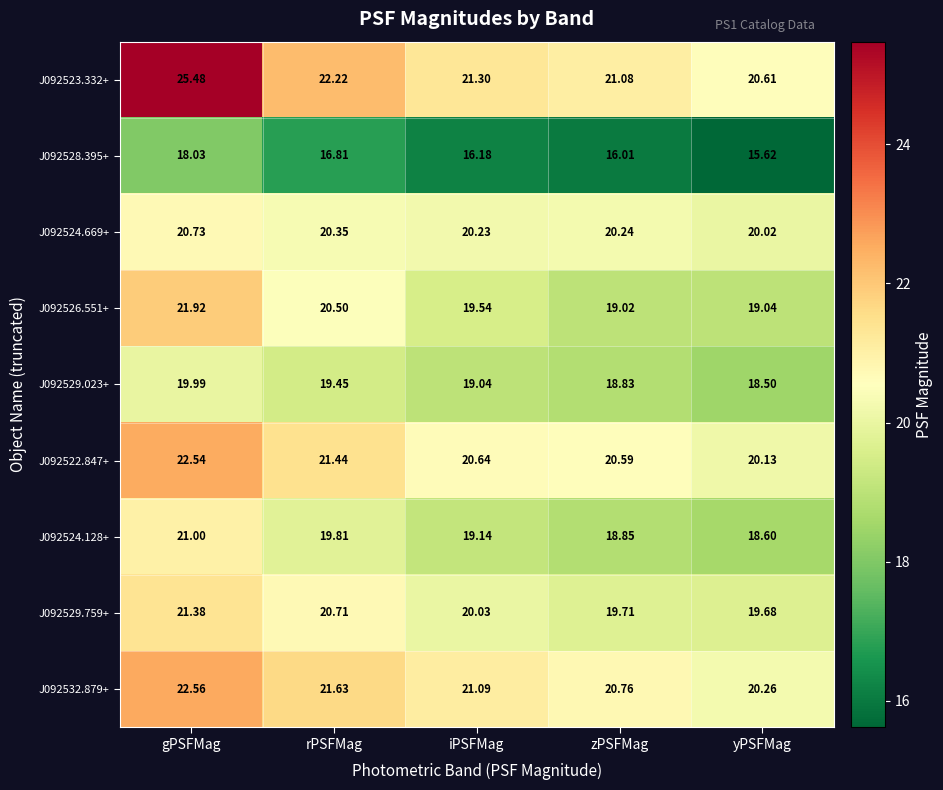

Which category has the lowest value in the J092532.879+ series?

yPSFMag